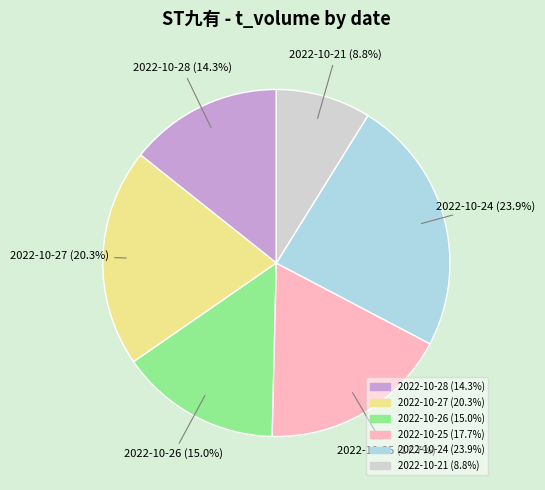

To the nearest percent, what percentage of the pie is 2022-10-25?

18%